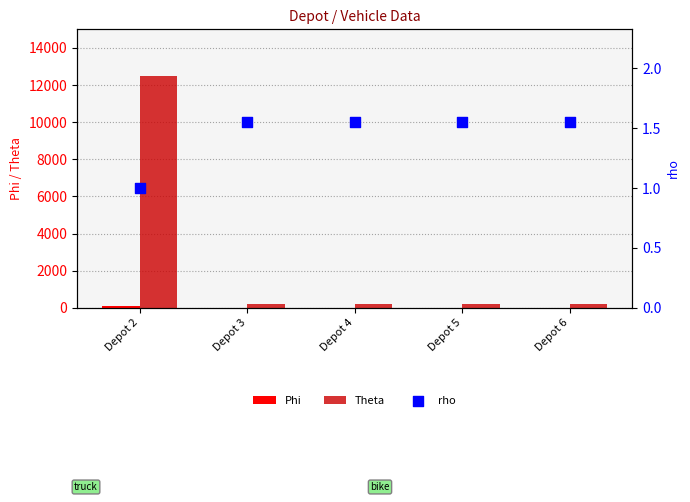

At how many categories does at least one series exceed 85?

5